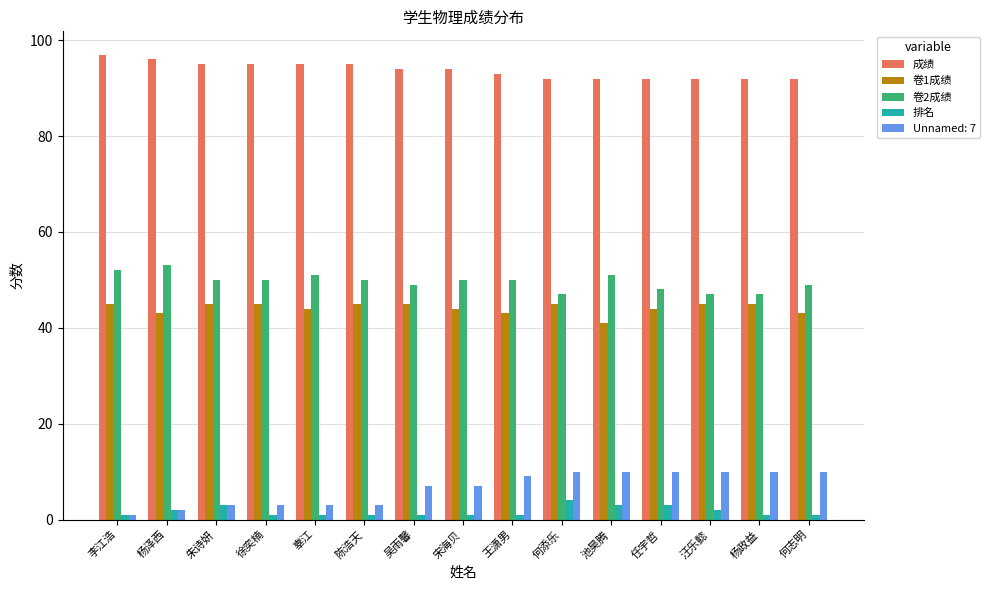

What is the greatest value displayed?

97